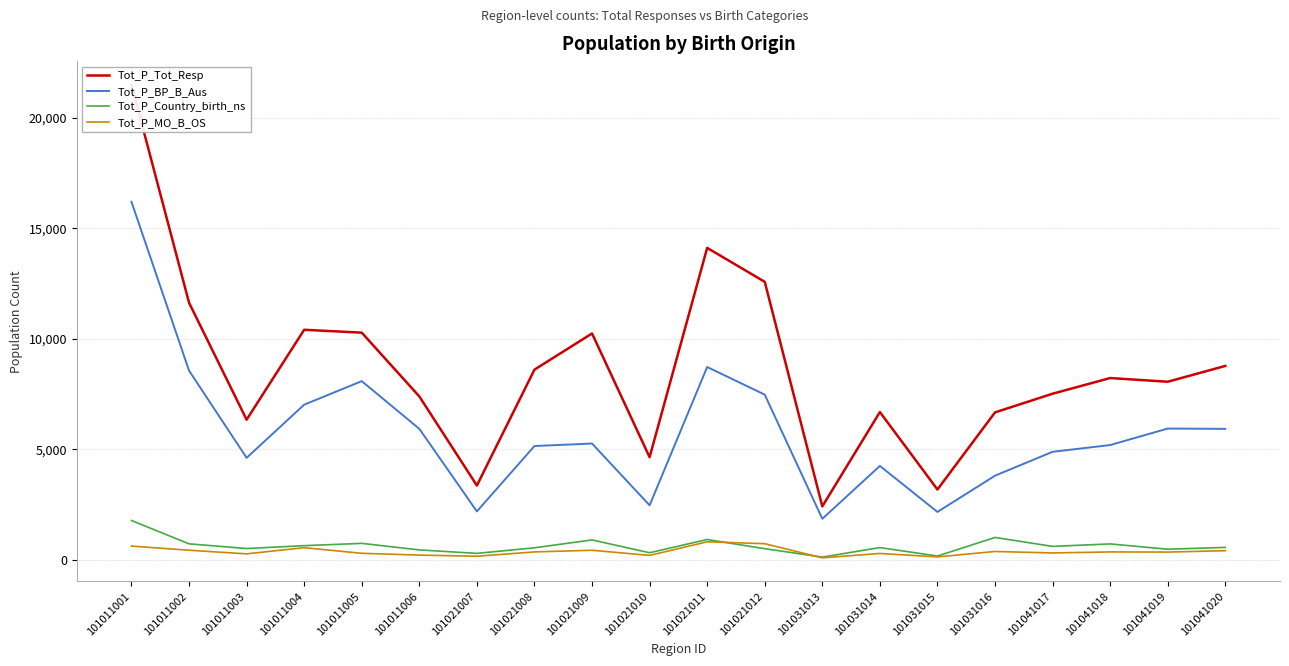

What is the difference between the second highest and minimum values in the Tot_P_Country_birth_ns series?

889